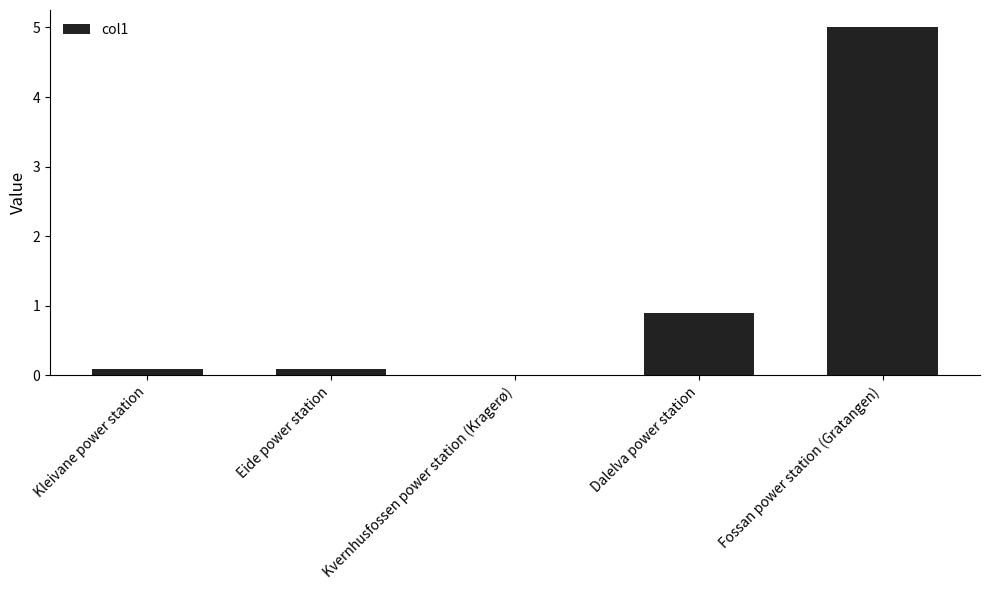

Which has a higher value, Eide power station or Dalelva power station?

Dalelva power station